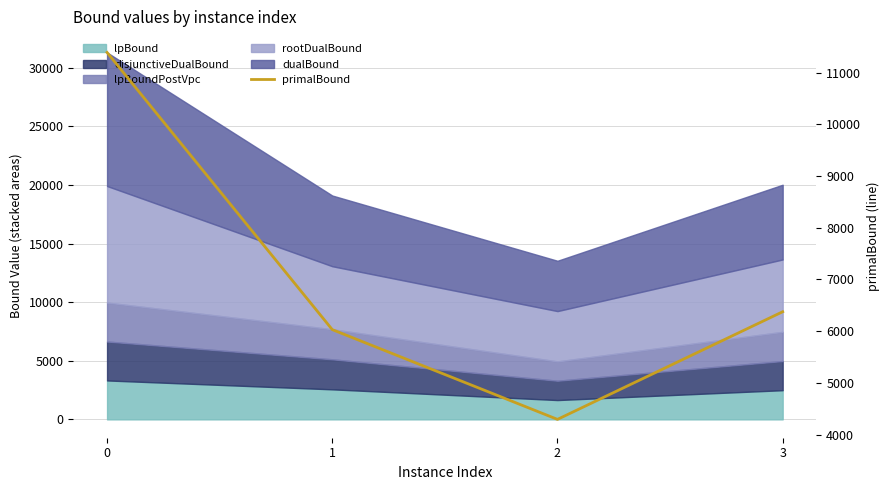

What is the average value?

7022.8